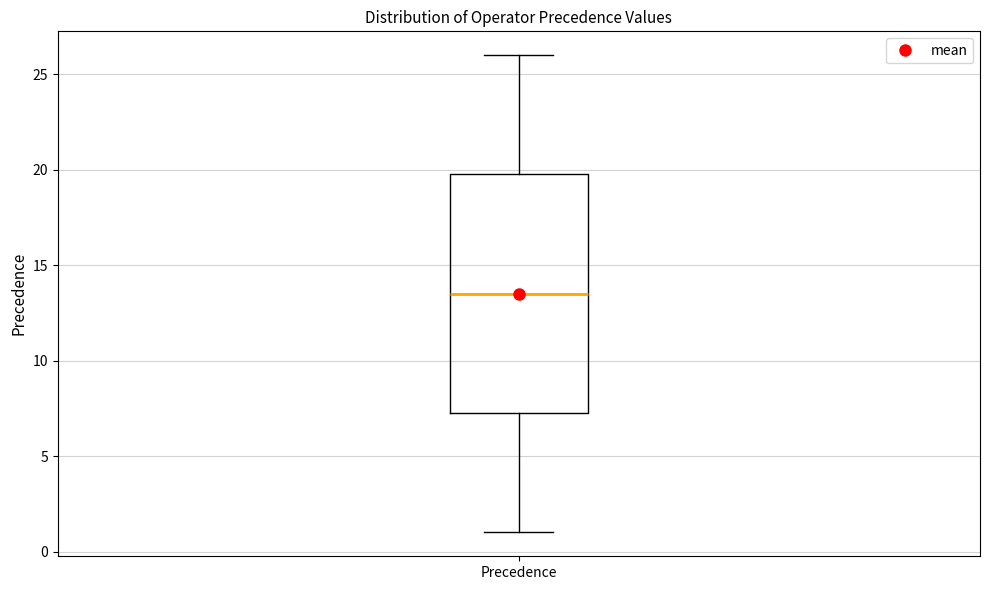

Read this box plot against the y-axis: the position of the median line, the range covered by the box, and the ends of both whiskers. The values are not printed on the chart, so give them approximately, as read against the axis.

median 13.5, box 7.5 to 20.0, whiskers 1.0 to 26.0